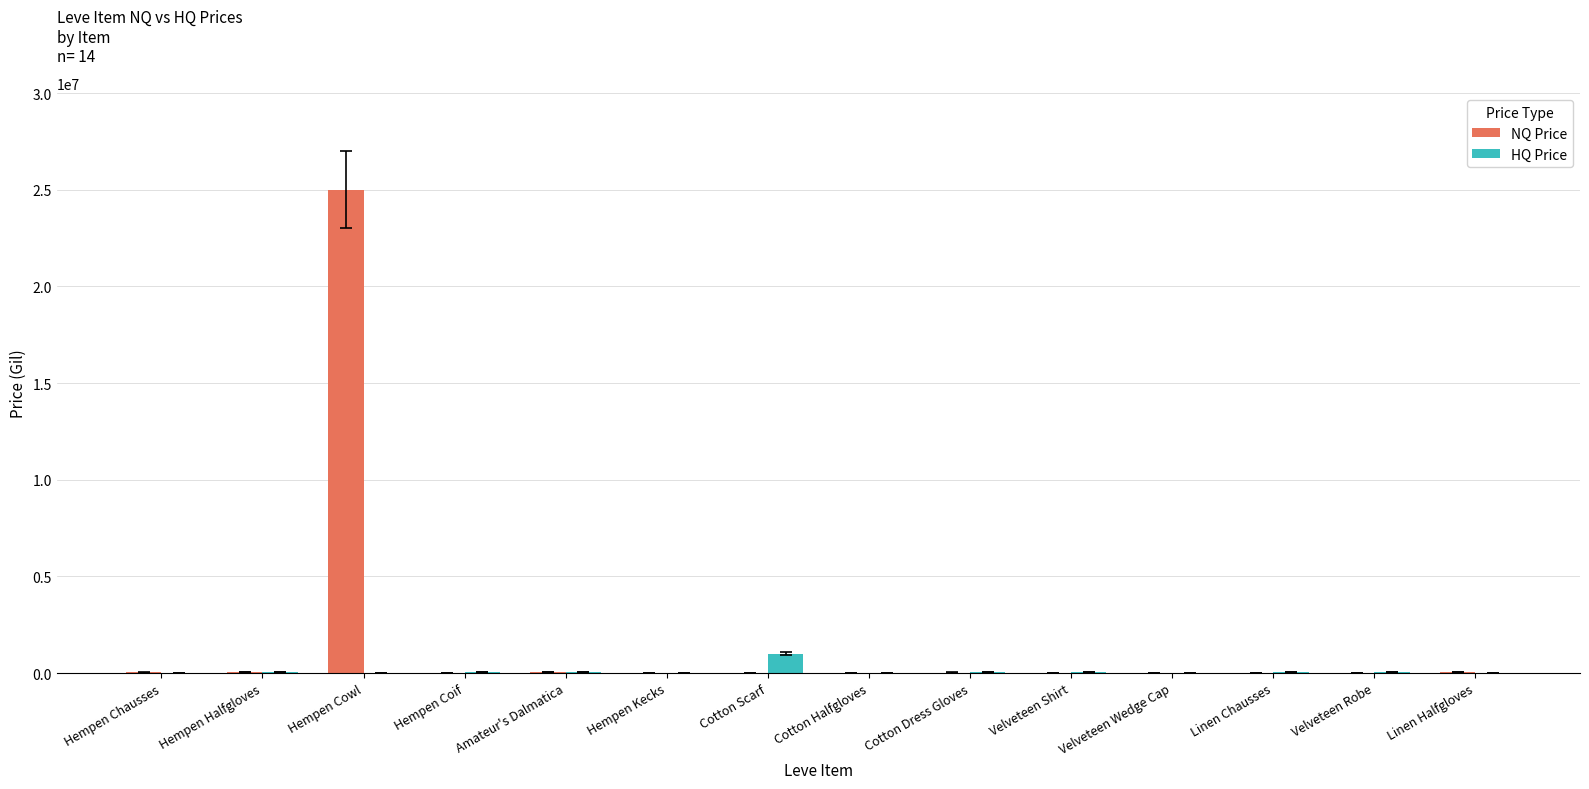

What is the sum of the HQ Price values at Hempen Kecks and Hempen Halfgloves?

66874